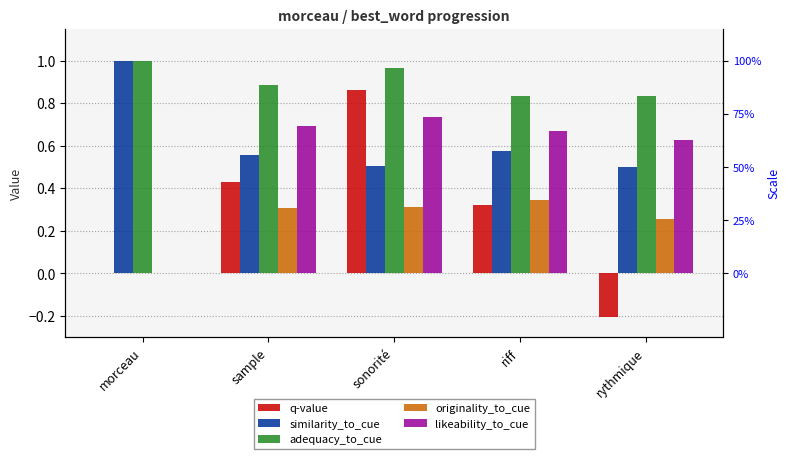

The value of originality_to_cue at sonorité is 0.5. True or false?

False